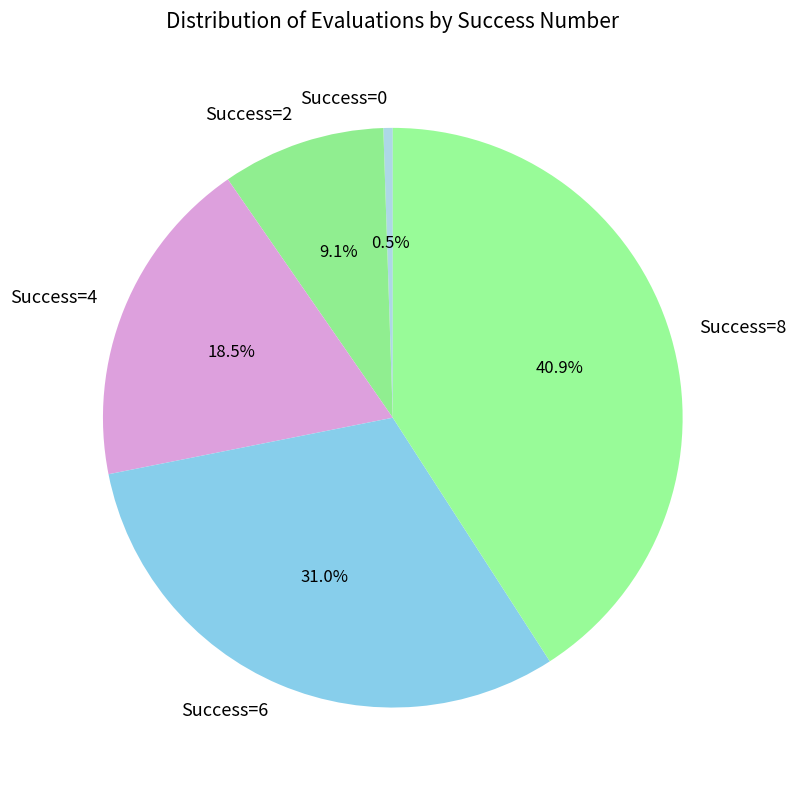

Count the number of slices in the pie.

5